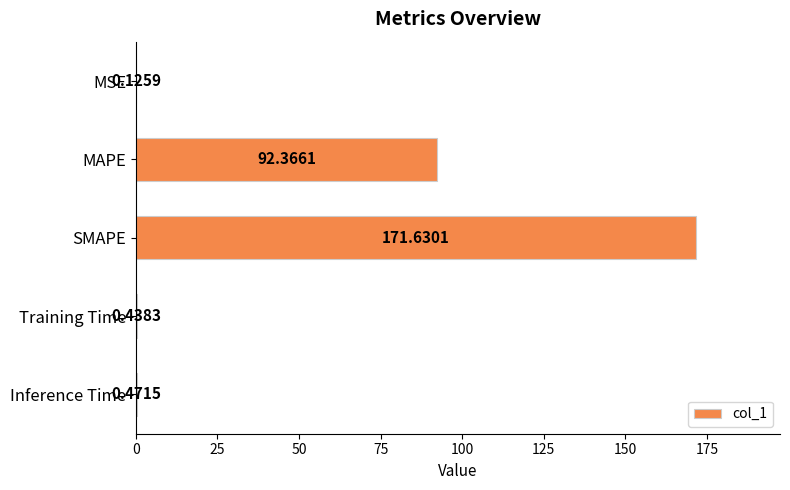

What is the sum of all values?

265.0